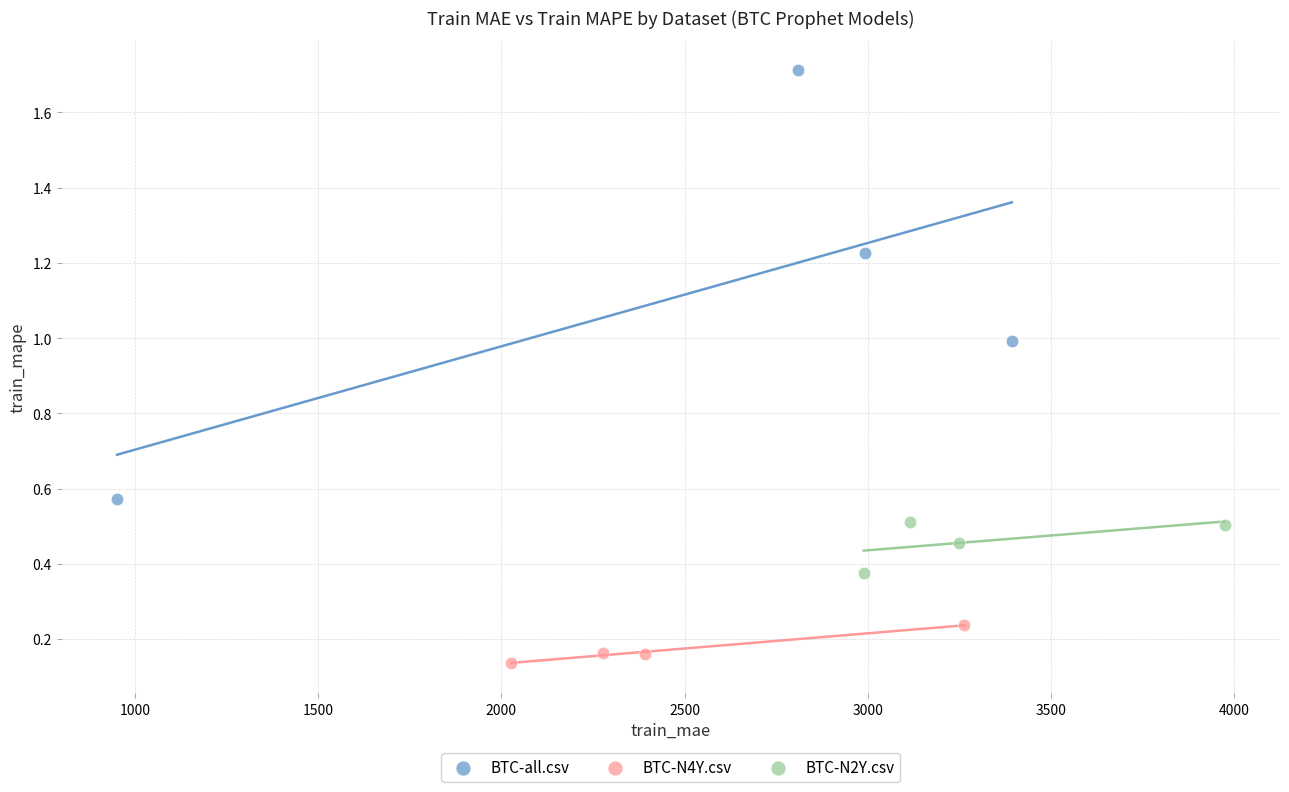

Which series contains the lowest Y value?

BTC-N4Y.csv